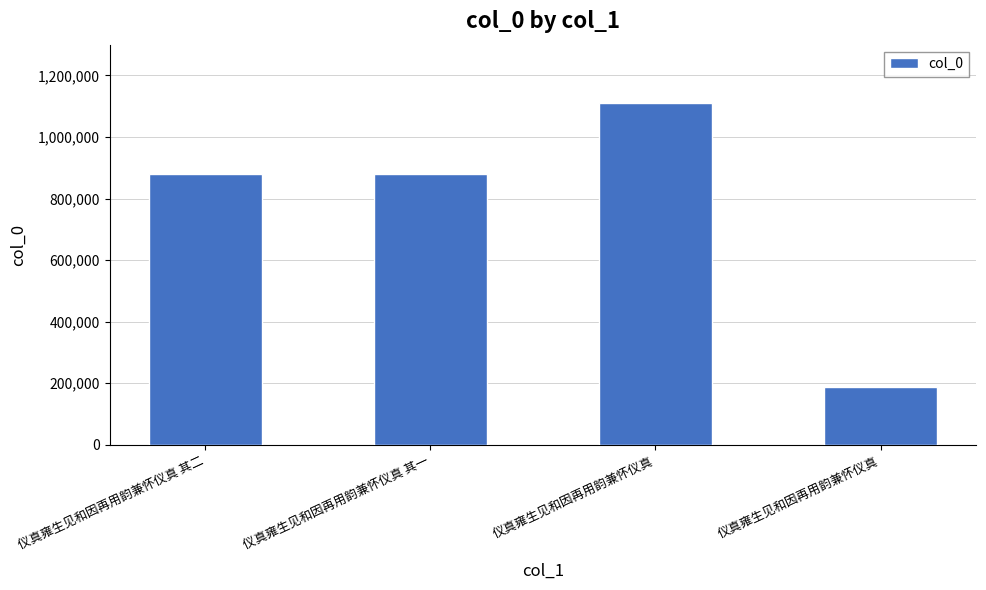

What is the value of the 2nd bar from the left?

879987